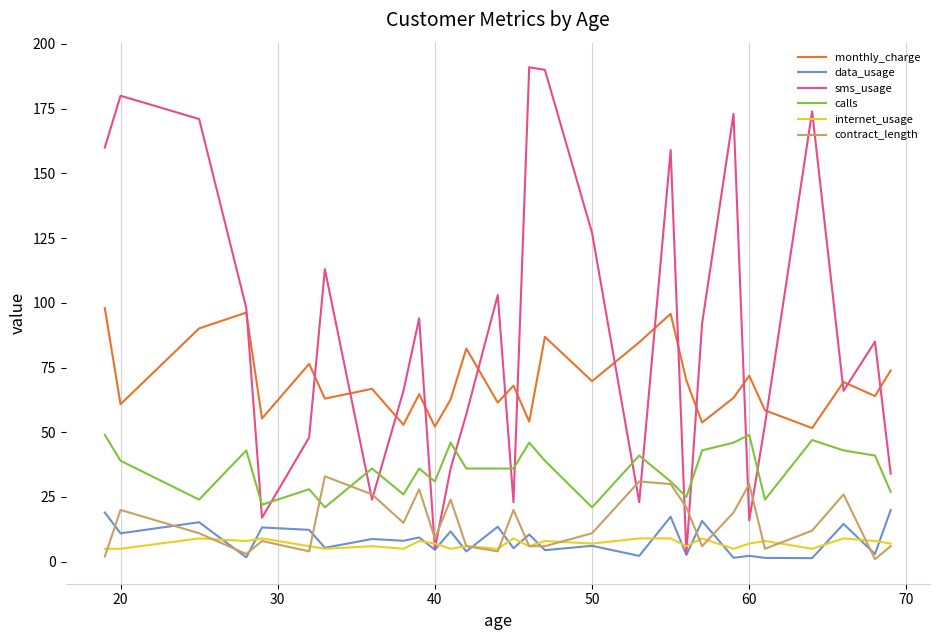

List the series in order of their peak value, highest first.

sms_usage, monthly_charge, calls, contract_length, data_usage, internet_usage